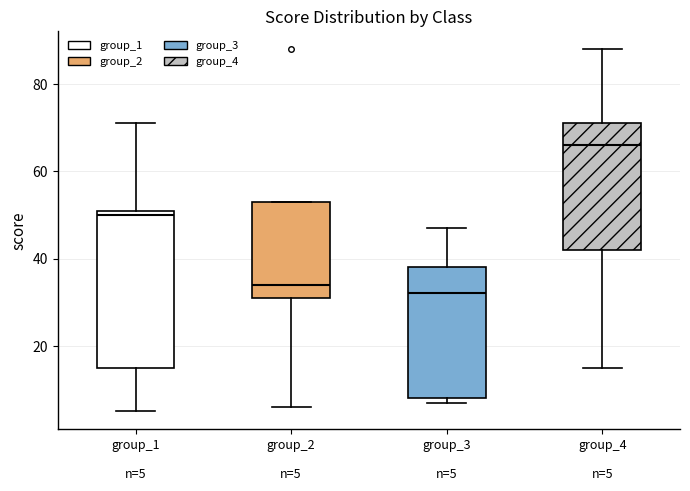

Which box has the highest median line?

group_4